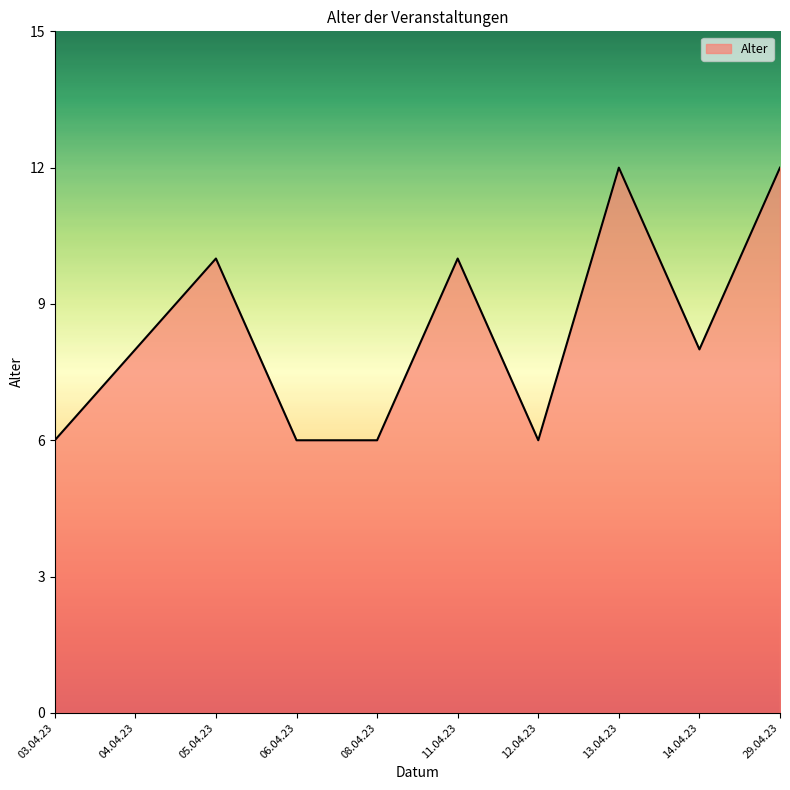

What is the average value?

8